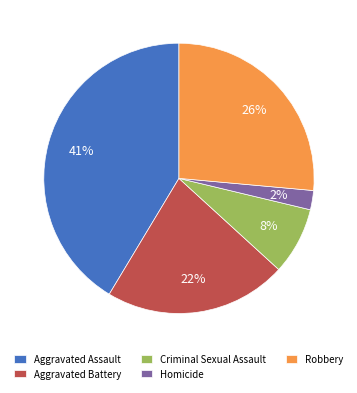

Combined, do Robbery and Homicide account for over 50%?

No